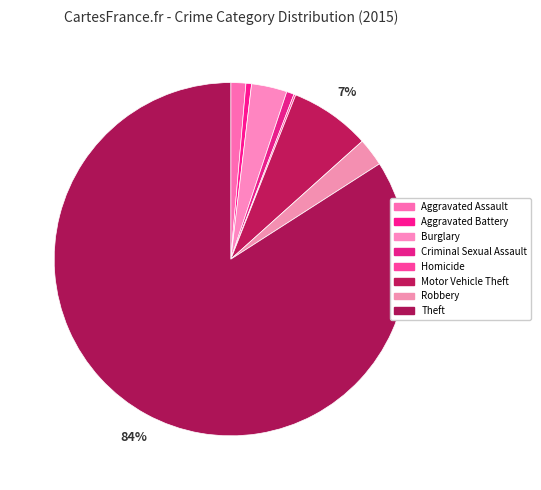

The Aggravated Battery slice represents 1% of the pie. True or false?

True